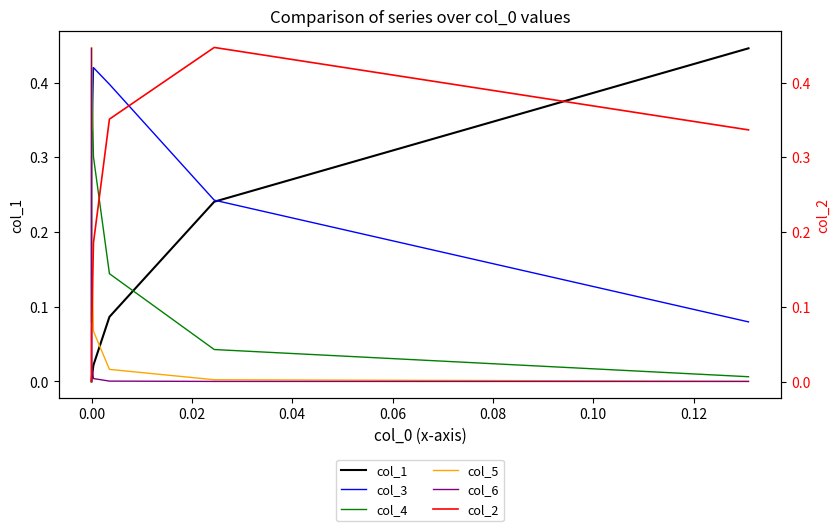

How many lines are shown in the chart?

6